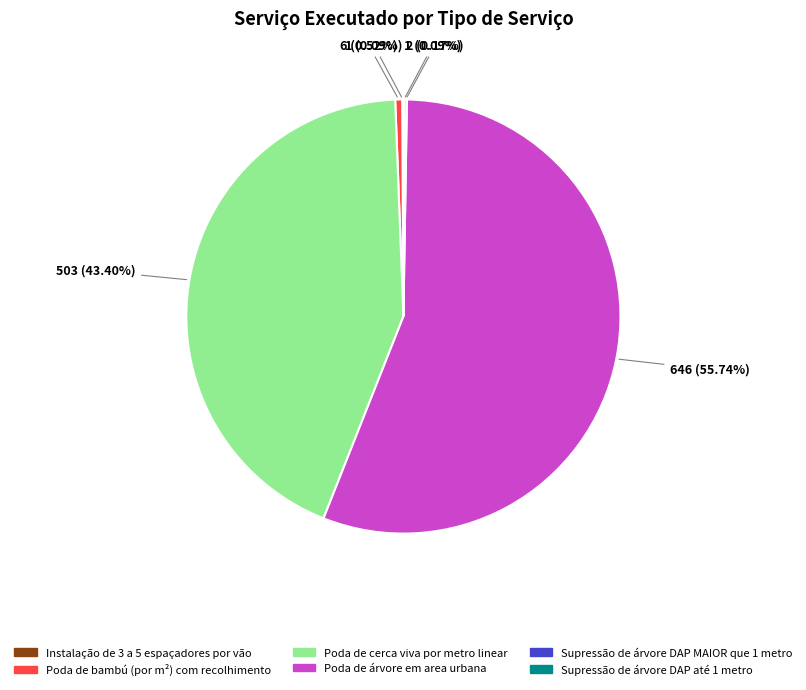

Which slice is the largest?

Poda de árvore em area urbana